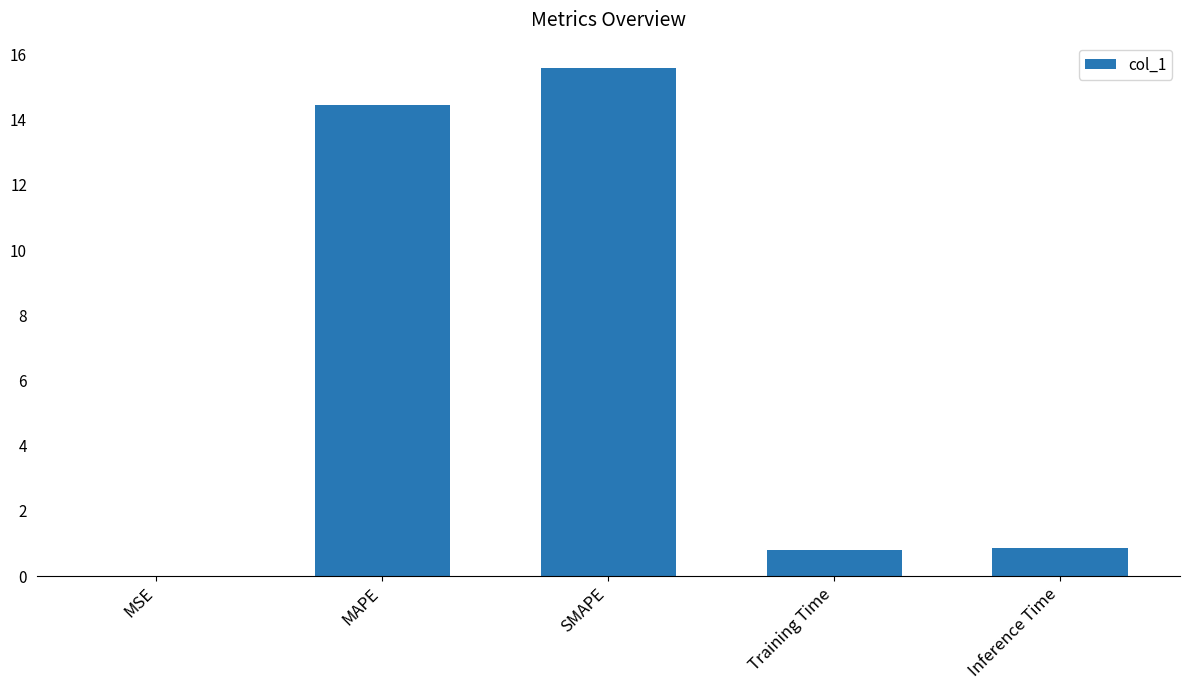

The chart shows a value of 26.6 at SMAPE. True or false?

False